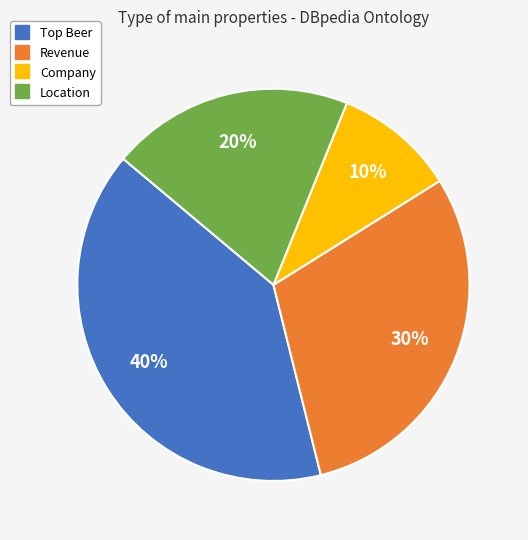

To the nearest percent, what is the average slice percentage?

25%